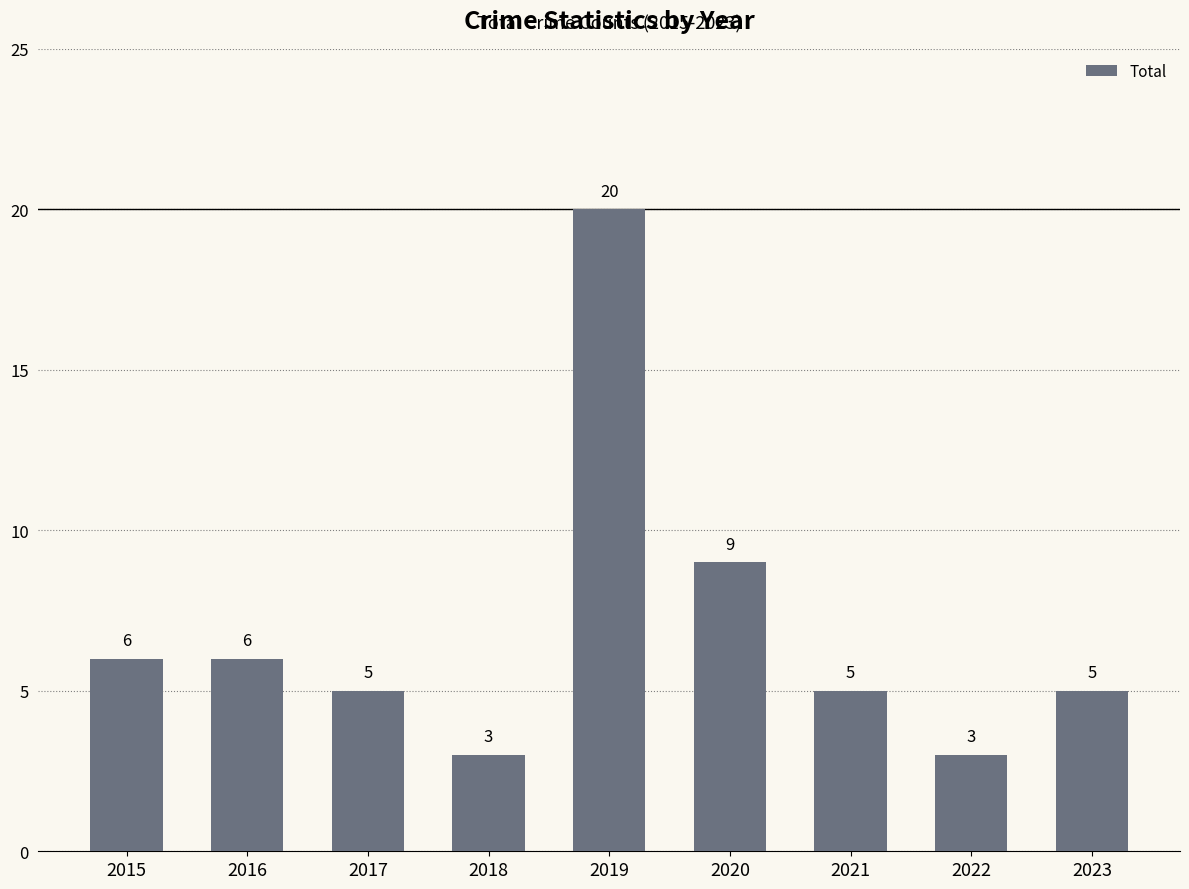

Where does the data first go above 5?

2015